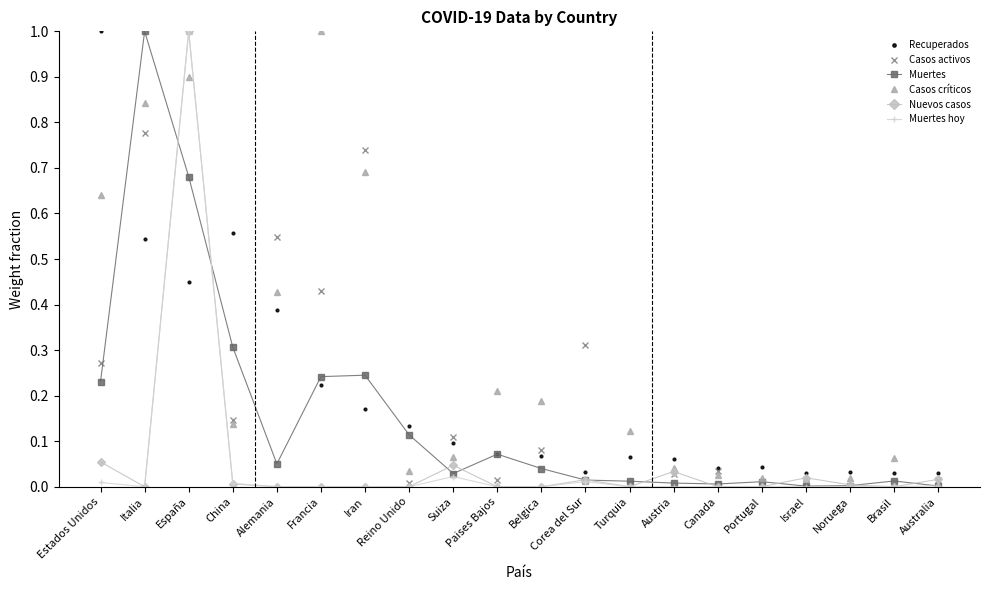

Is it true that Muertes equals 0.0 at Austria?

True